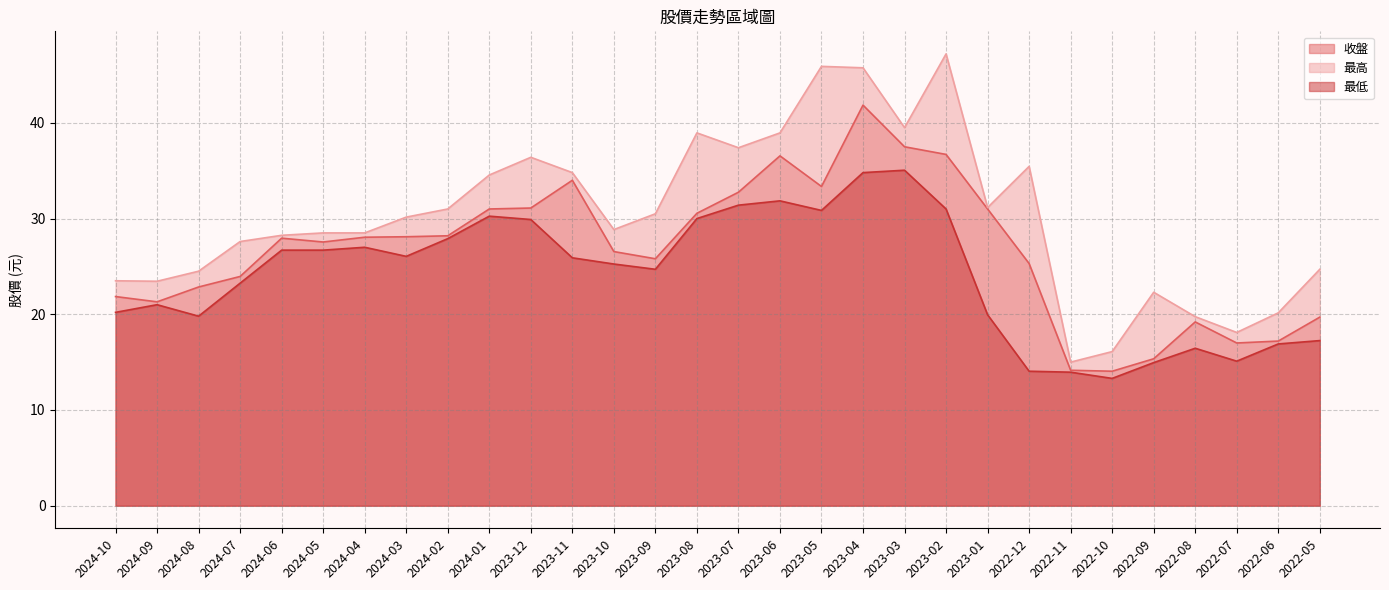

Reading left to right, list all the values displayed in this chart.

收盤: 21.9	21.3	22.9	23.9	27.9	27.6	28.1	28.1	28.2	31.0	31.1	34.0	26.6	25.8	30.6	32.8	36.5	33.4	41.9	37.5	36.7	31.0	25.3	14.2	14.1	15.3	19.2	17.0	17.2	19.7
最高: 23.5	23.4	24.5	27.6	28.2	28.5	28.5	30.1	31.0	34.5	36.4	34.8	28.9	30.5	39.0	37.4	39.0	45.9	45.8	39.5	47.2	31.1	35.5	15.0	16.1	22.3	19.8	18.1	20.1	24.7
最低: 20.2	21.0	19.8	23.2	26.7	26.7	27.0	26.1	27.9	30.2	29.9	25.9	25.2	24.7	30.0	31.4	31.9	30.9	34.8	35.0	31.0	19.9	14.1	13.9	13.3	14.9	16.4	15.1	16.9	17.2